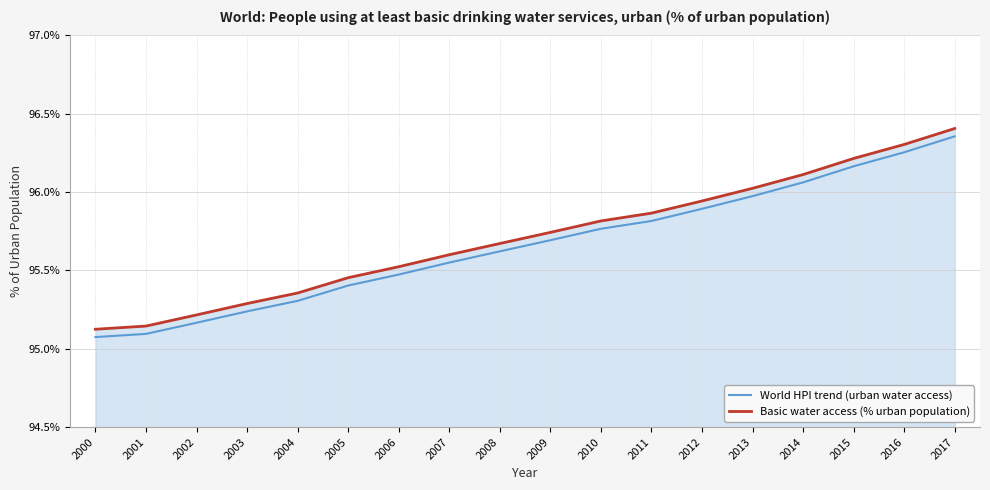

Which series has the largest total across all categories?

Basic water access (% urban population)